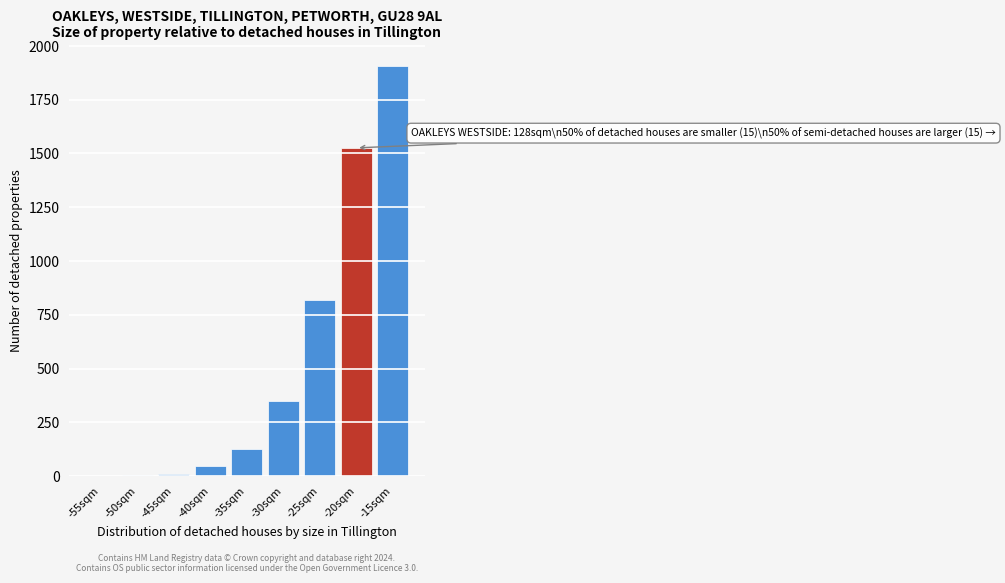

What is the ratio of the value at -25sqm to the value at -35sqm?

6.4